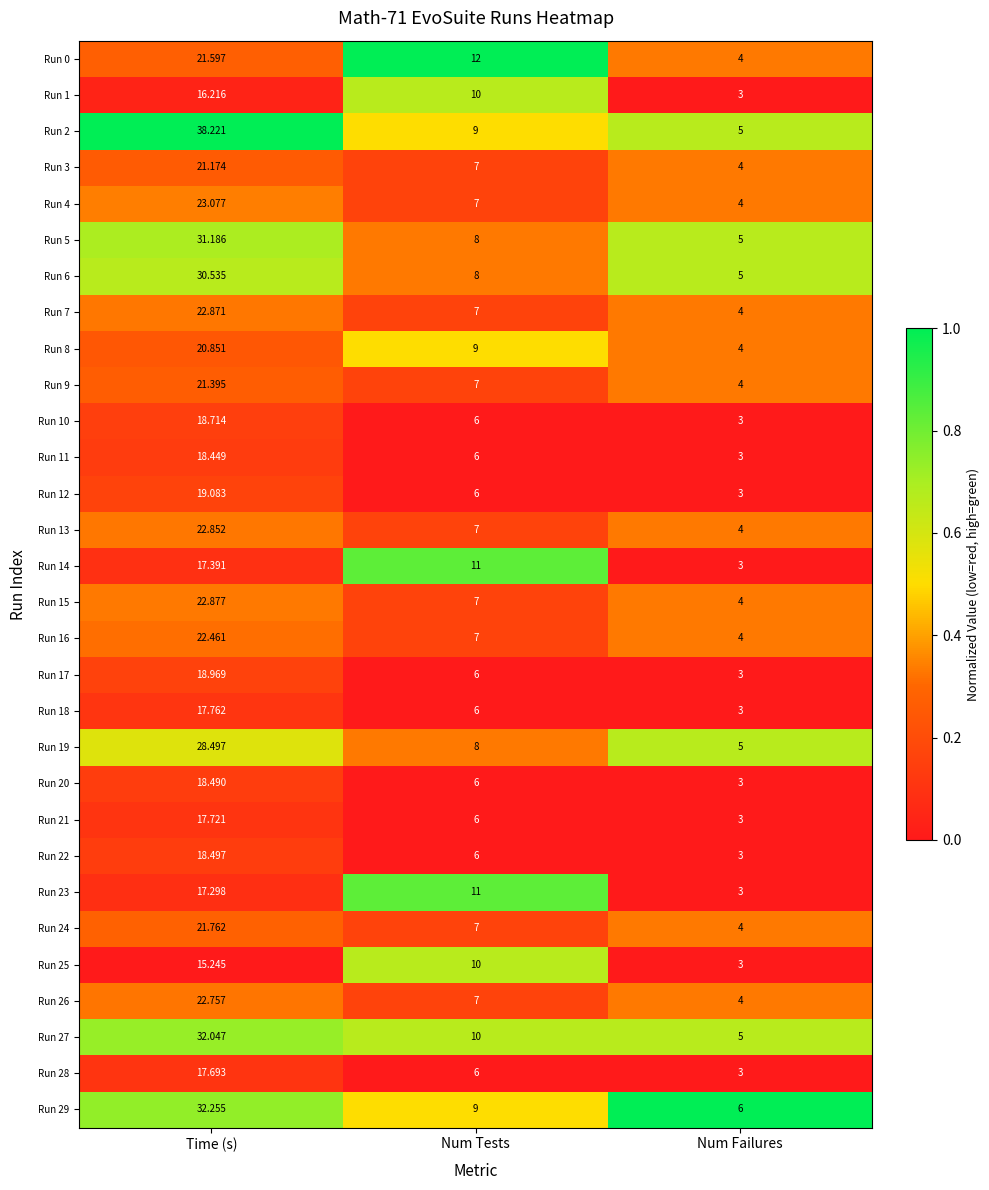

Rank the categories by Run 28 value from lowest to highest.

Num Failures, Num Tests, Time (s)